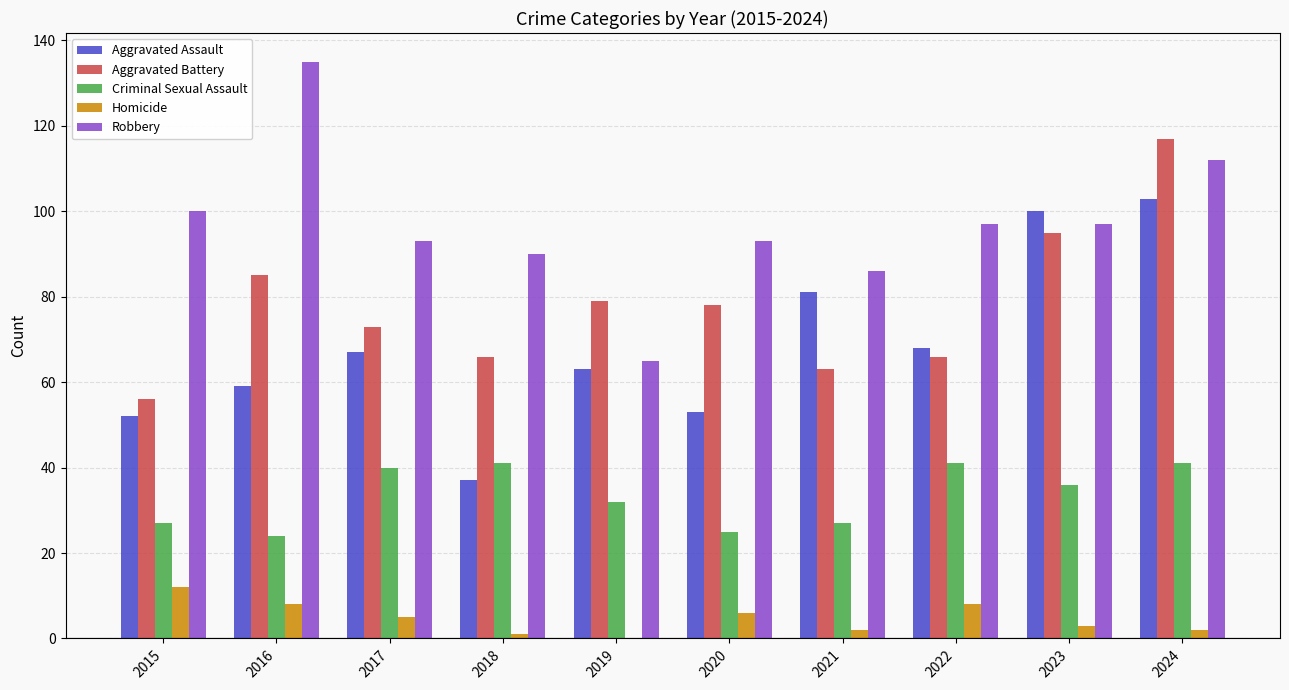

Reading left to right, what are all the values shown in this chart?

Aggravated Assault: 2015=52	2016=59	2017=67	2018=37	2019=63	2020=53	2021=81	2022=68	2023=100	2024=103
Aggravated Battery: 2015=56	2016=85	2017=73	2018=66	2019=79	2020=78	2021=63	2022=66	2023=95	2024=117
Criminal Sexual Assault: 2015=27	2016=24	2017=40	2018=41	2019=32	2020=25	2021=27	2022=41	2023=36	2024=41
Homicide: 2015=12	2016=8	2017=5	2018=1	2019=0	2020=6	2021=2	2022=8	2023=3	2024=2
Robbery: 2015=100	2016=135	2017=93	2018=90	2019=65	2020=93	2021=86	2022=97	2023=97	2024=112